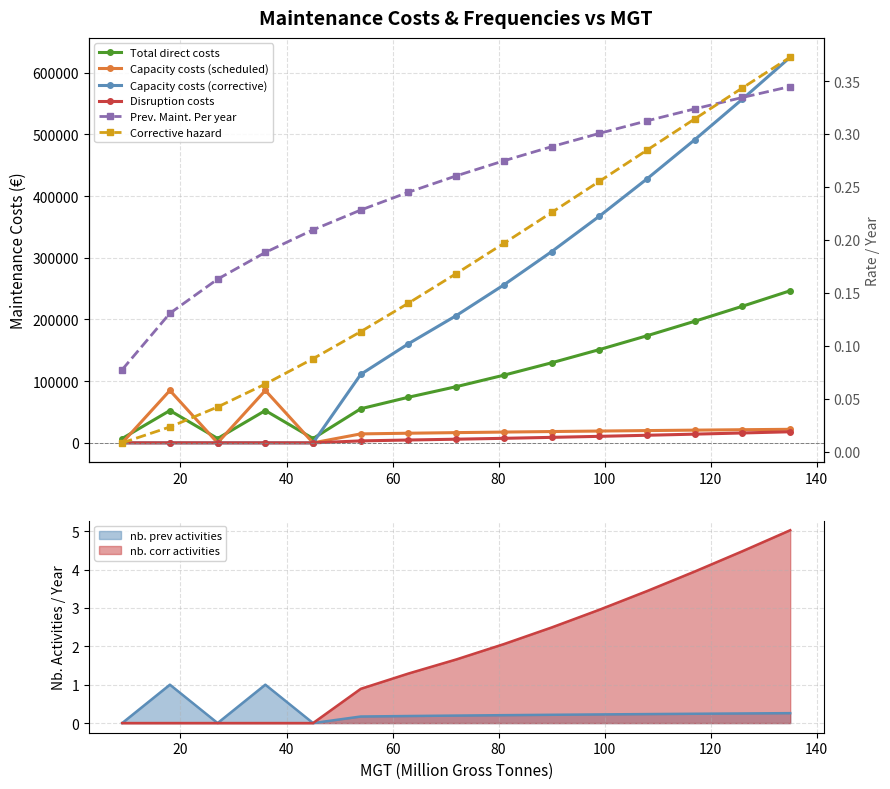

What is the maximum value for nb. corr activities?

5.0